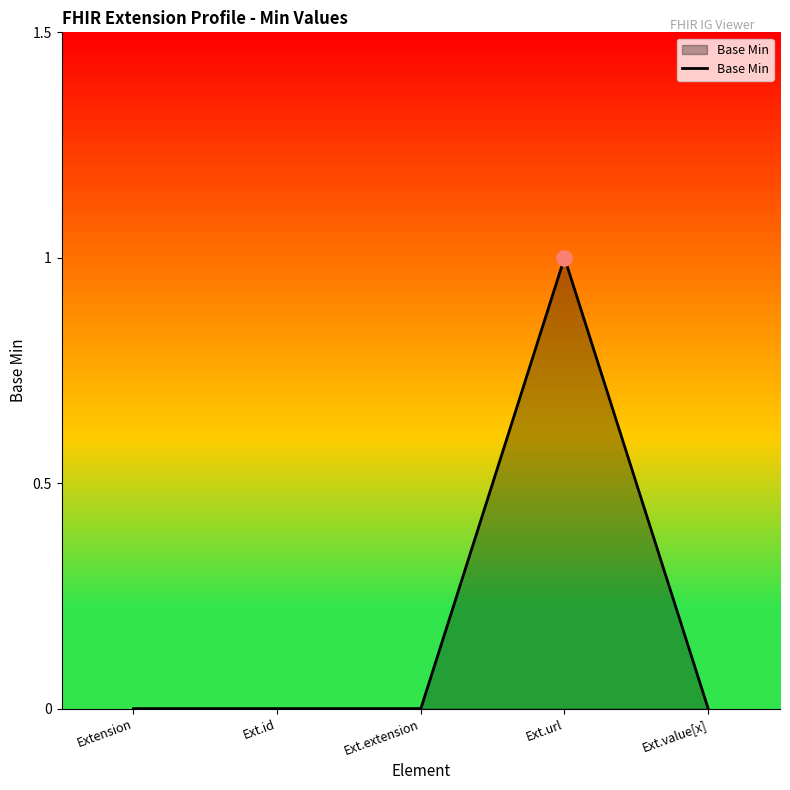

Between Ext.id and Ext.url, which is larger?

Ext.url